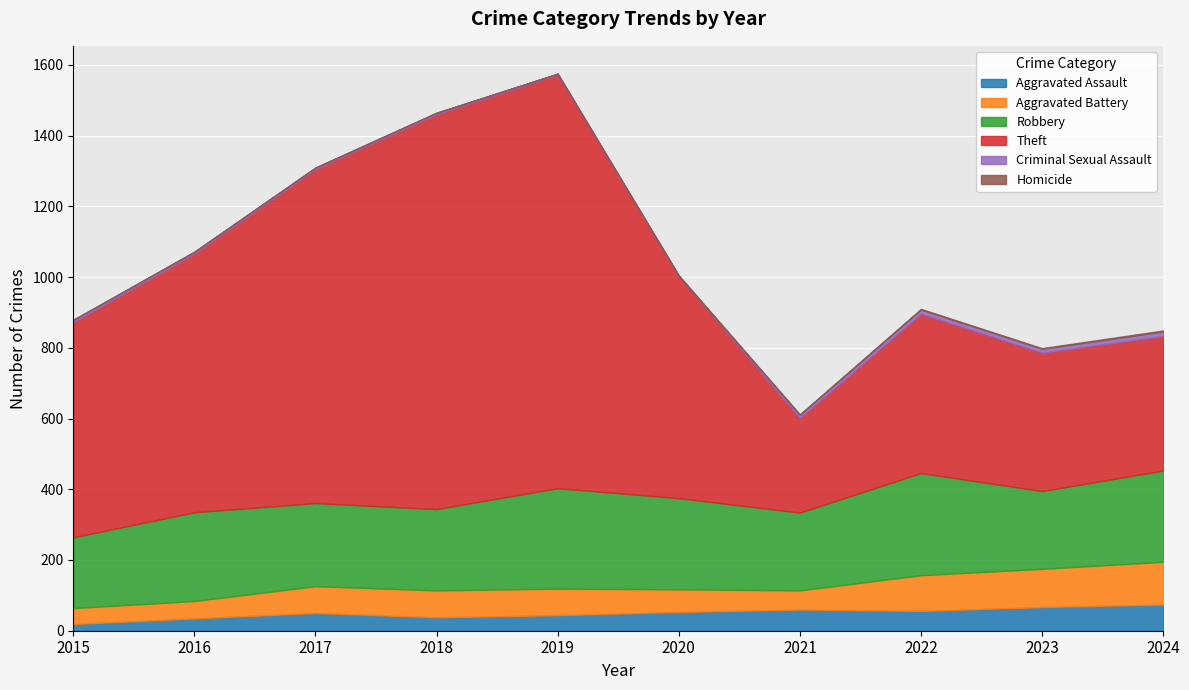

What are all the series names shown in the legend?

Aggravated Assault, Aggravated Battery, Robbery, Theft, Criminal Sexual Assault, Homicide